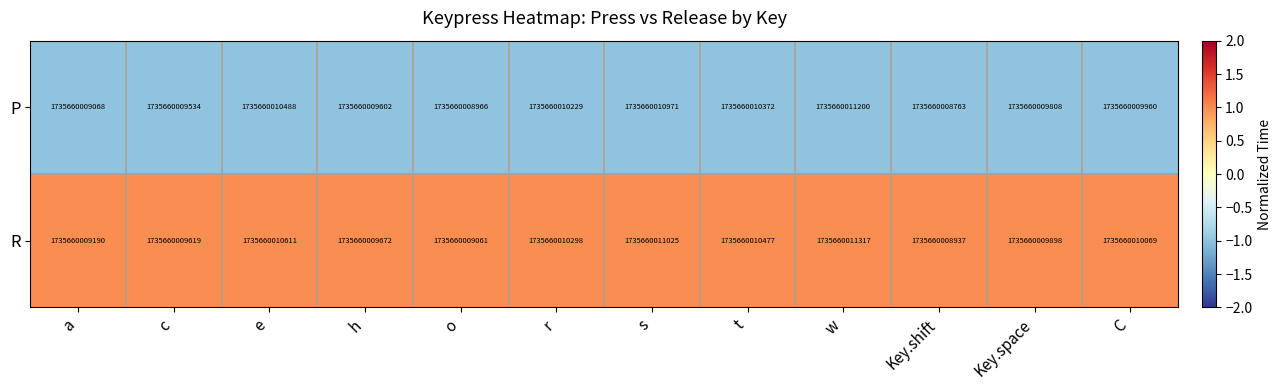

The value of R at c is 1.0. True or false?

True